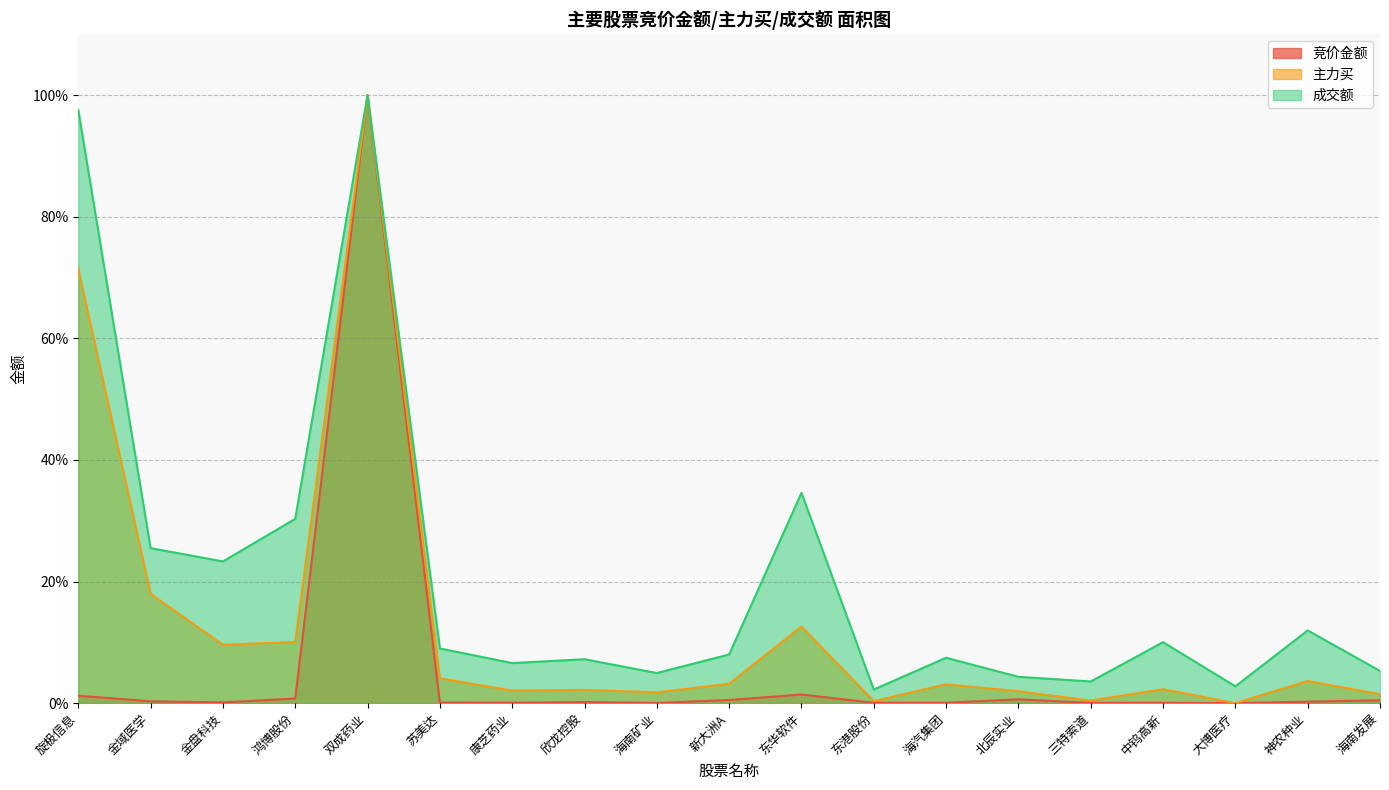

What is the difference between the second highest and minimum values in the 成交额 series?

95.3